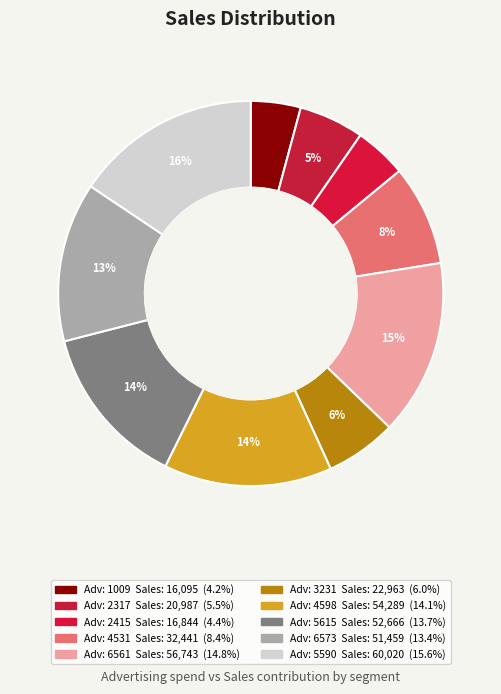

How many slices are in this pie chart?

10